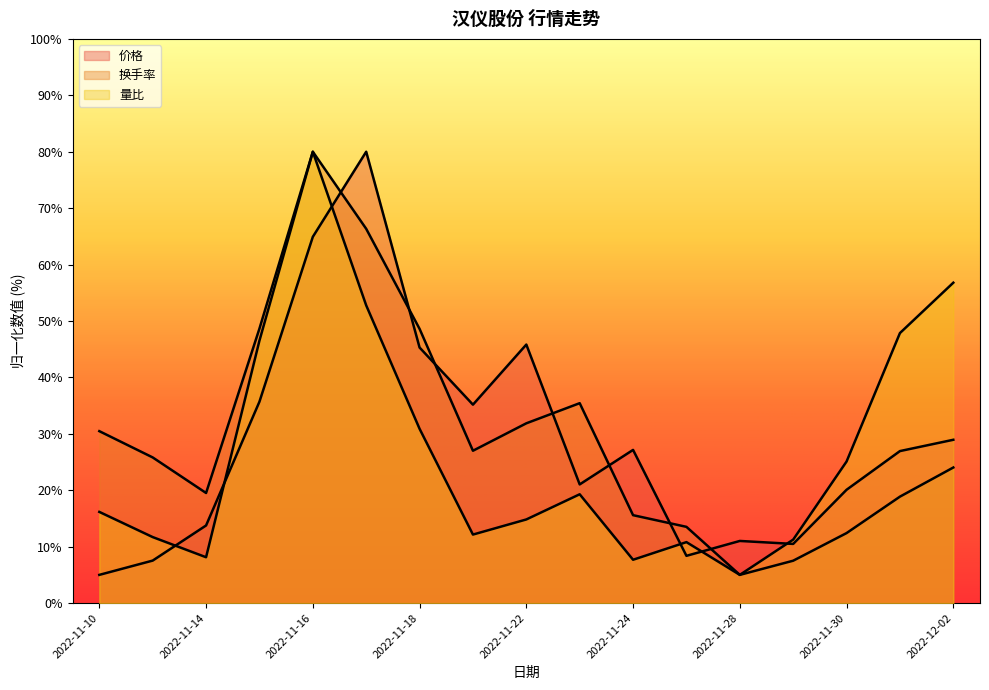

List the series in order of their overall mean, highest first.

换手率, 价格, 量比